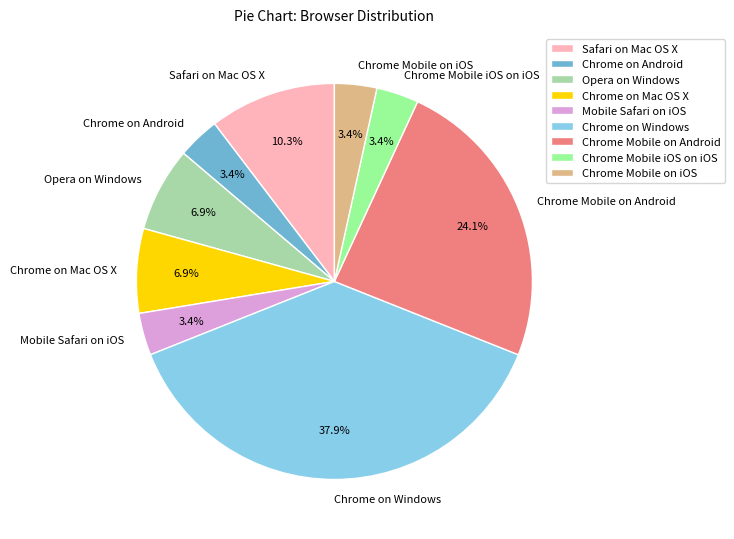

Combined, do Chrome Mobile on iOS and Chrome on Android account for over 50%?

No